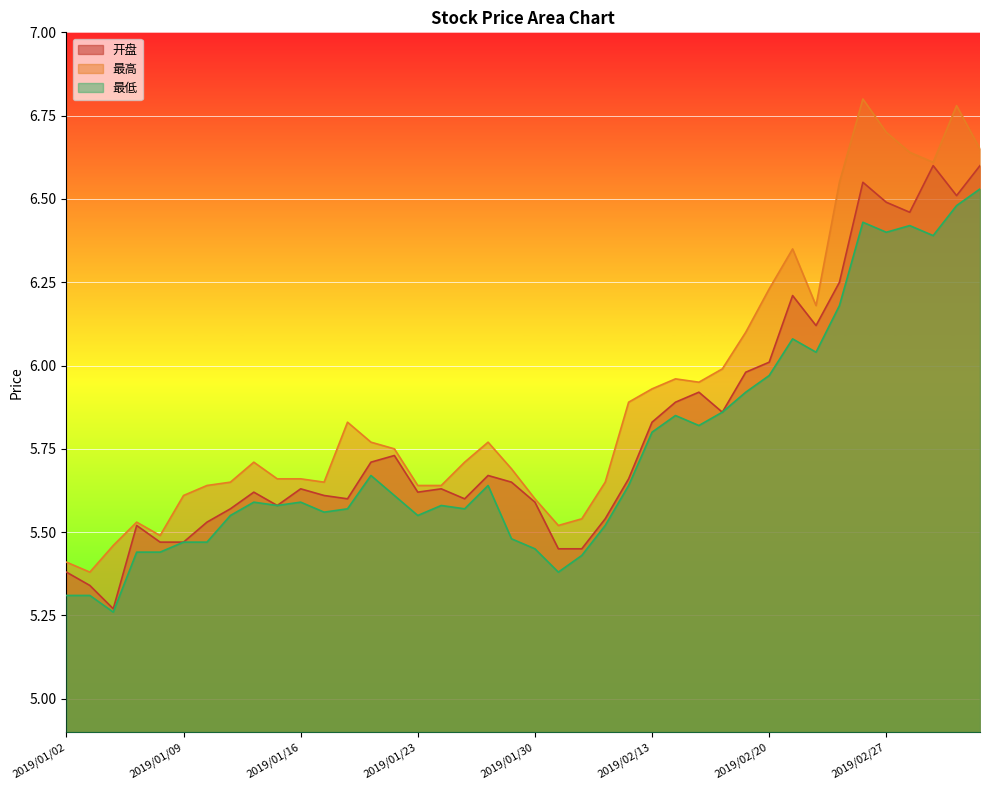

Reading left to right, what are all the values shown in this chart?

开盘: 5.4	5.3	5.3	5.5	5.5	5.5	5.5	5.6	5.6	5.6	5.6	5.6	5.6	5.7	5.7	5.6	5.6	5.6	5.7	5.7	5.6	5.5	5.5	5.5	5.7	5.8	5.9	5.9	5.9	6.0	6.0	6.2	6.1	6.2	6.5	6.5	6.5	6.6	6.5	6.6
最高: 5.4	5.4	5.5	5.5	5.5	5.6	5.6	5.7	5.7	5.7	5.7	5.7	5.8	5.8	5.8	5.6	5.6	5.7	5.8	5.7	5.6	5.5	5.5	5.7	5.9	5.9	6.0	6.0	6.0	6.1	6.2	6.3	6.2	6.5	6.8	6.7	6.6	6.6	6.8	6.7
最低: 5.3	5.3	5.3	5.4	5.4	5.5	5.5	5.5	5.6	5.6	5.6	5.6	5.6	5.7	5.6	5.5	5.6	5.6	5.6	5.5	5.5	5.4	5.4	5.5	5.6	5.8	5.8	5.8	5.9	5.9	6.0	6.1	6.0	6.2	6.4	6.4	6.4	6.4	6.5	6.5